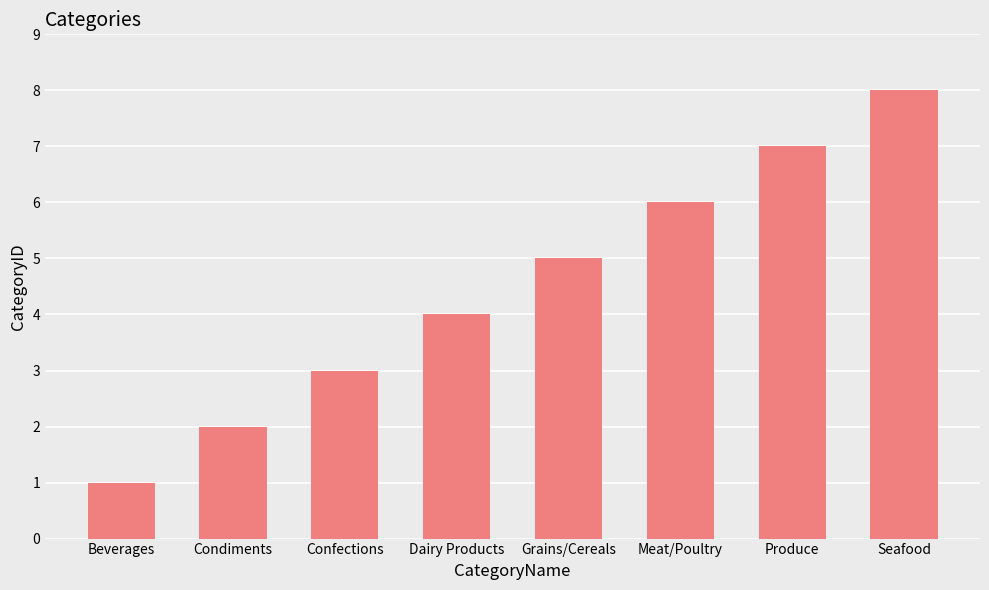

What is the maximum value shown in the chart?

8